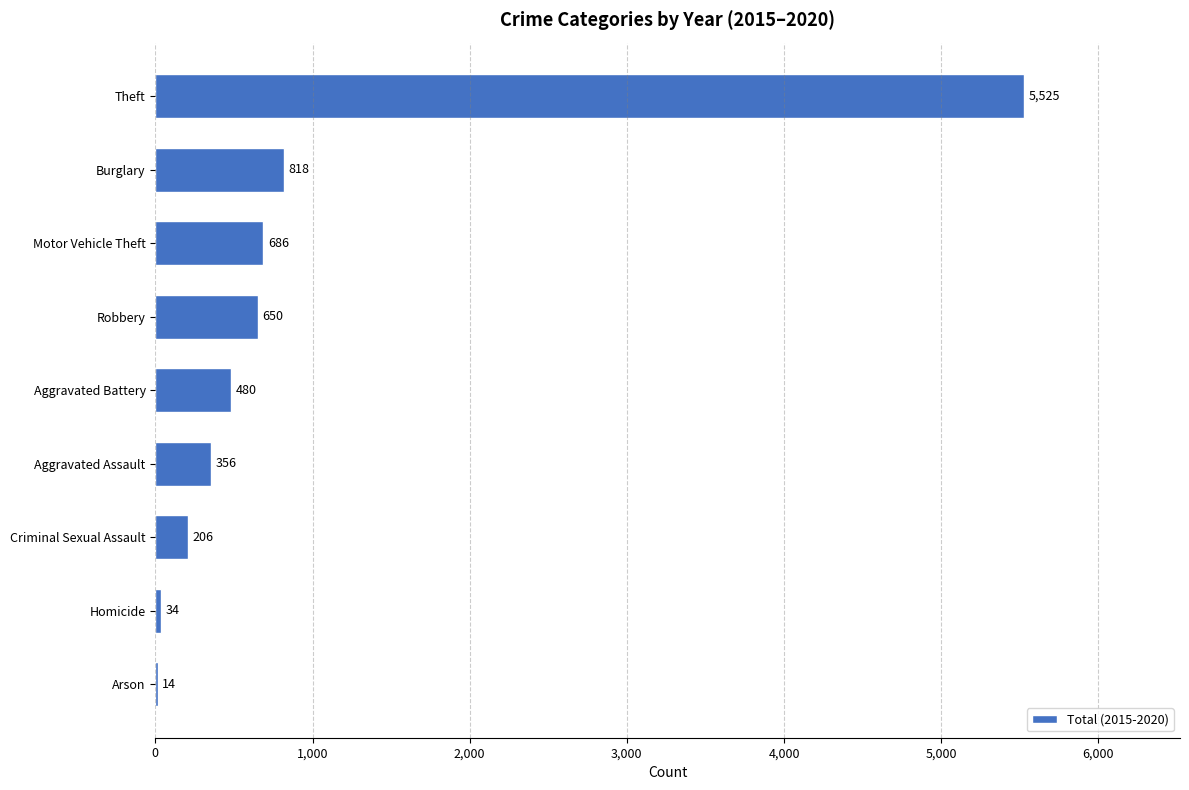

What is the change in value from Criminal Sexual Assault to Theft?

+5319